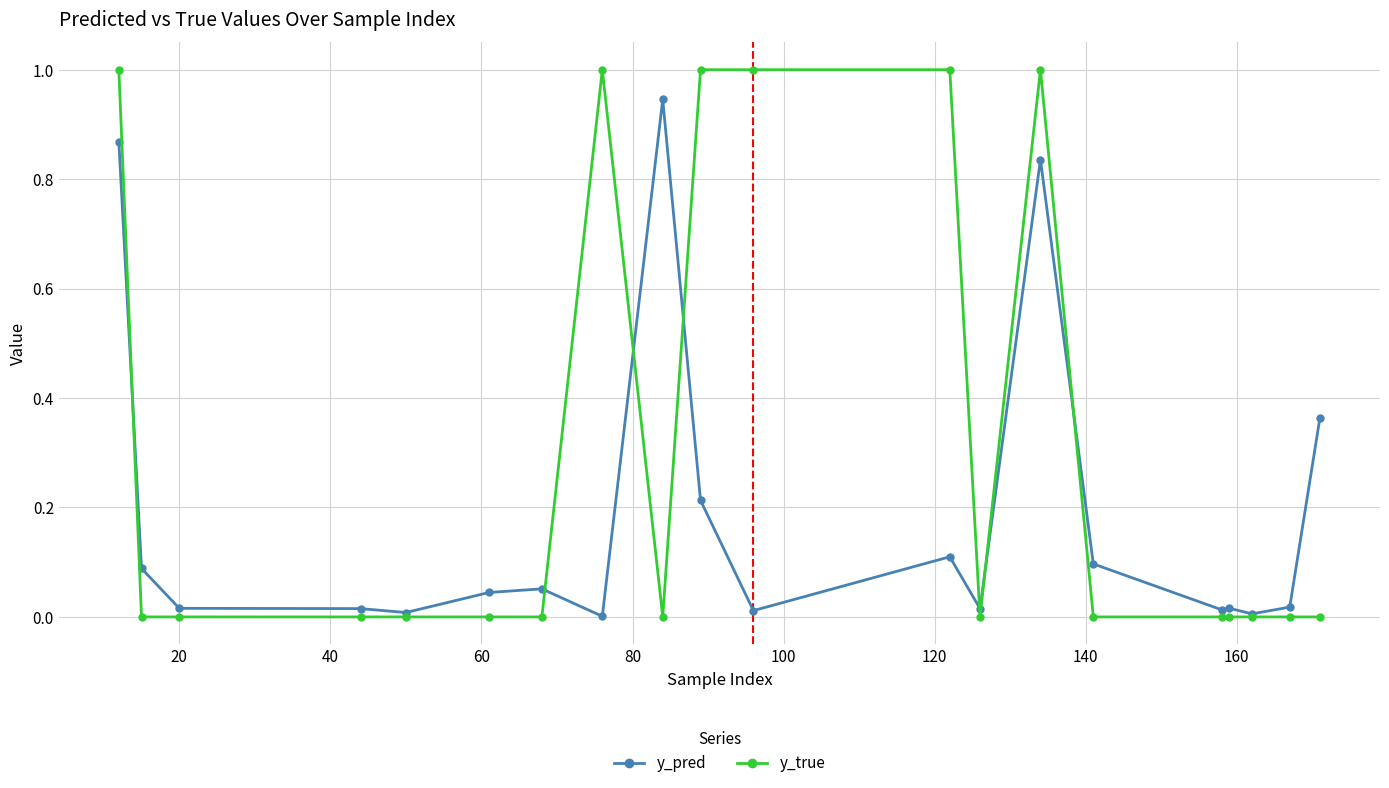

Which series has the largest range (max minus min)?

y_true